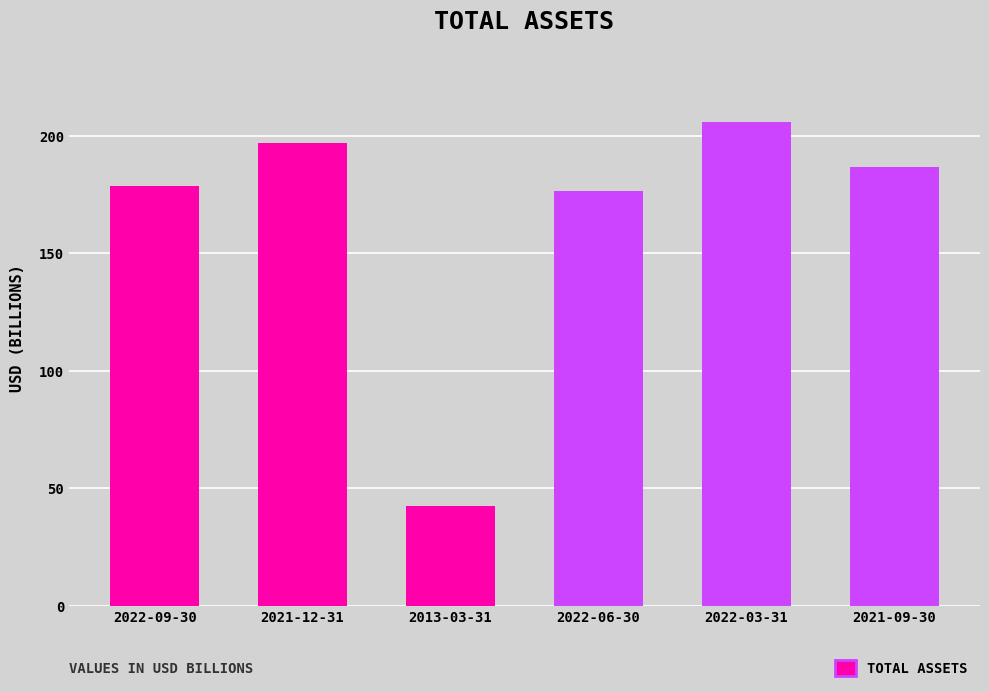

At which label does the data first exceed 186?

2021-12-31